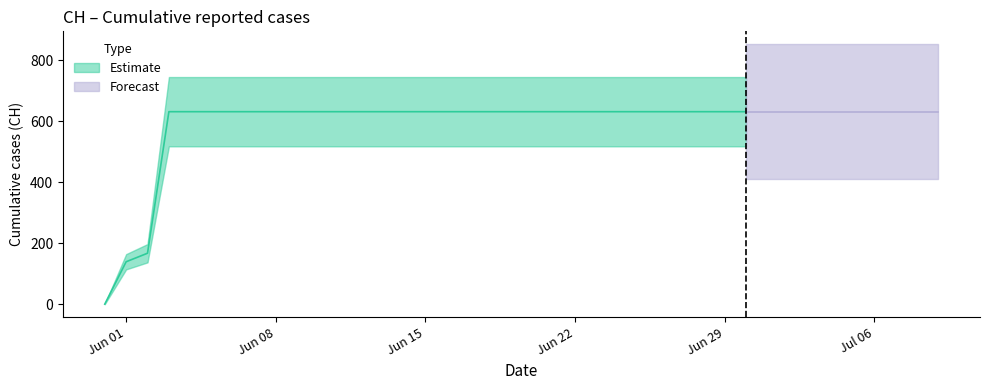

Does the chart have visible grid lines?

No